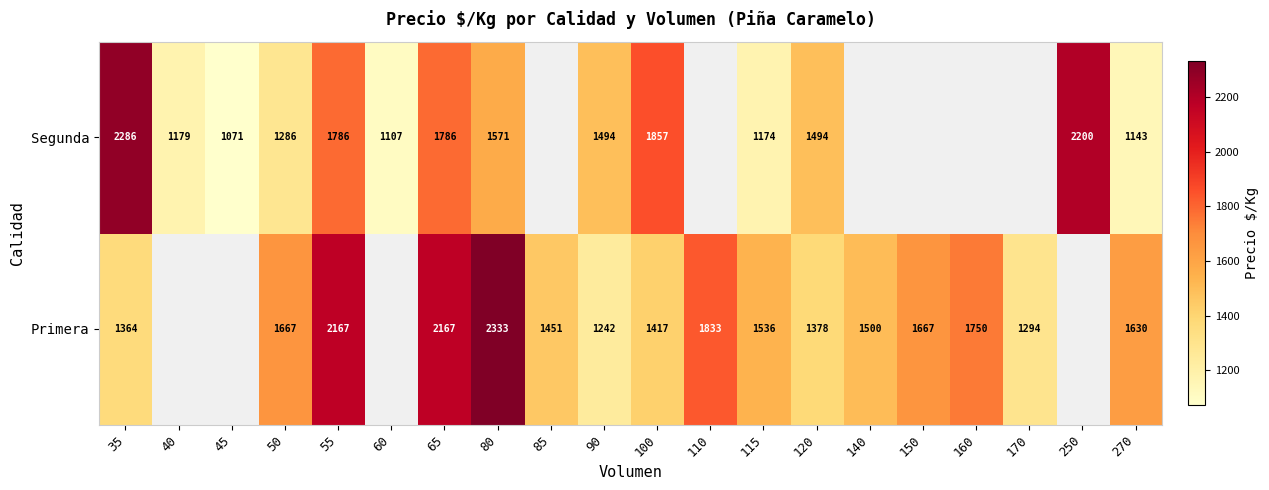

The Primera series shows 1378 at 120. True or false?

True